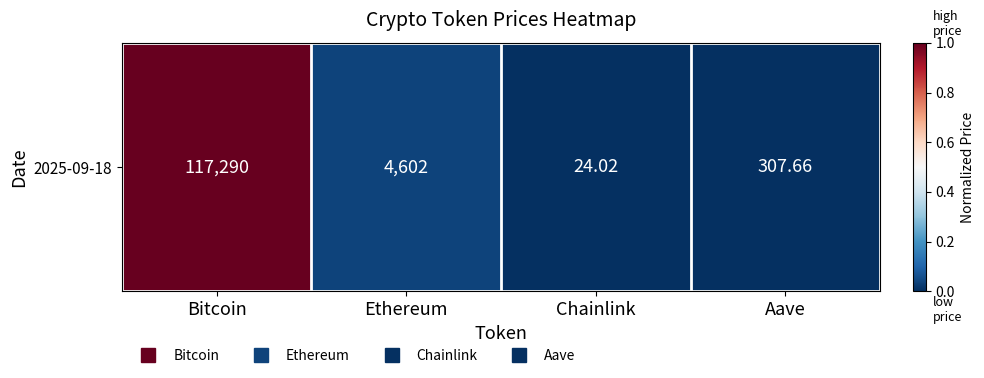

At which label is the value closest to 0?

Chainlink